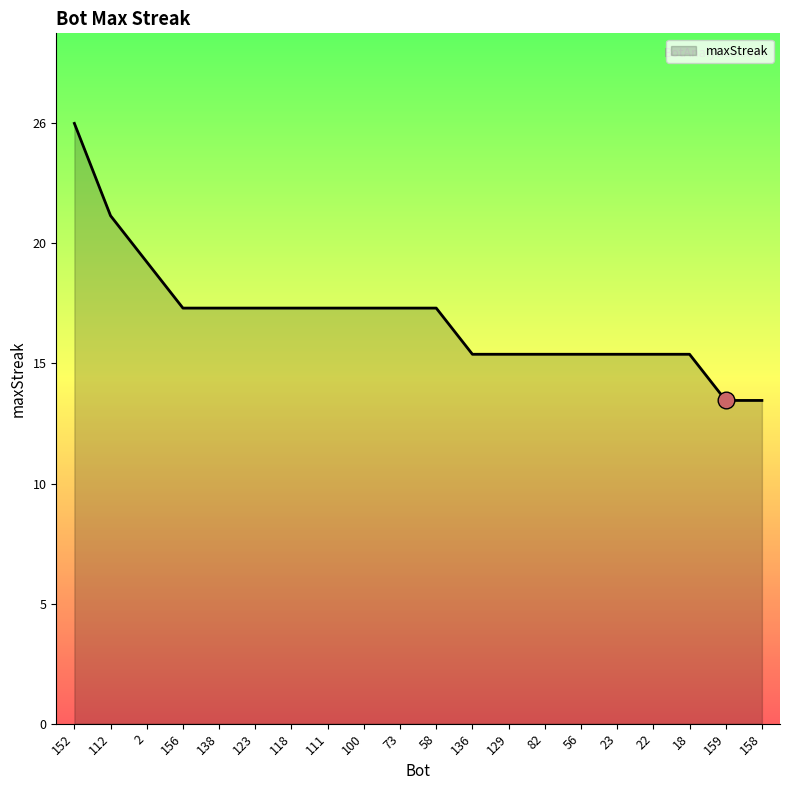

Is this an area chart (filled region under the line)?

Yes